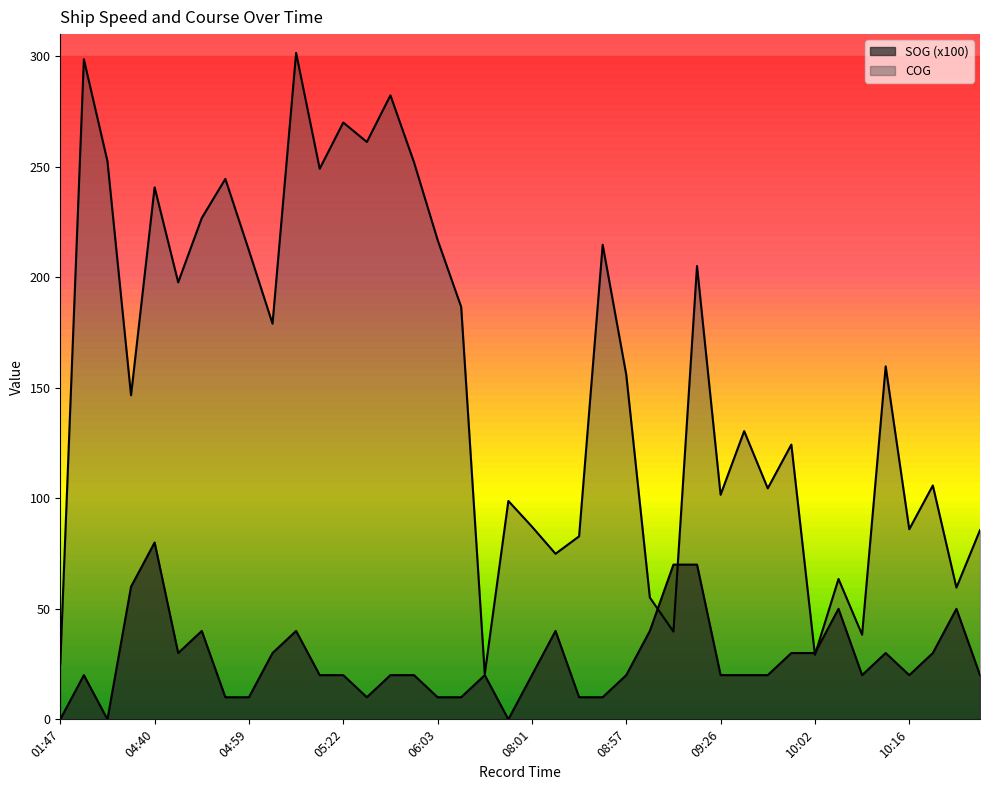

Which series changed the most between 07:54 and 08:43?

COG